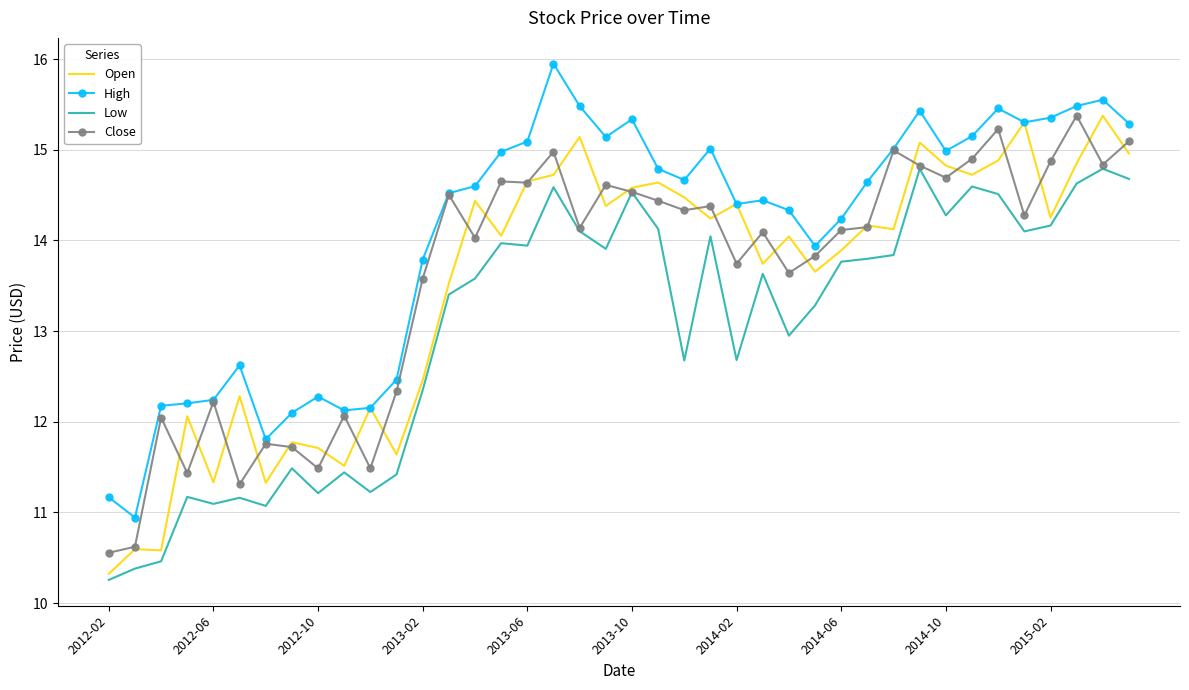

True or false: Low and High intersect in this chart.

False